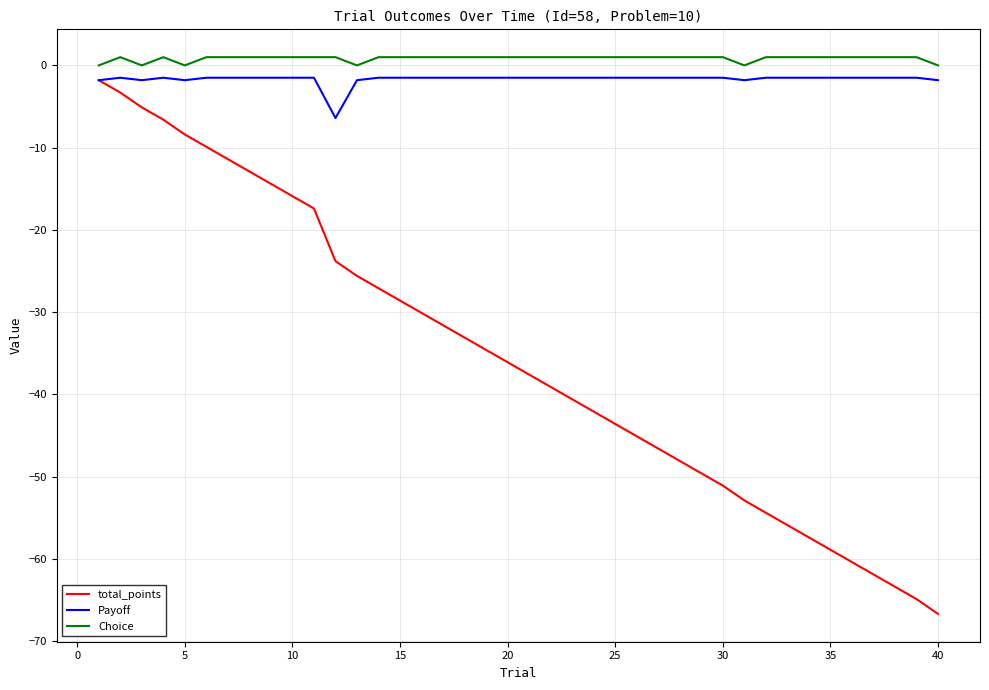

Which series has the widest spread of values?

total_points